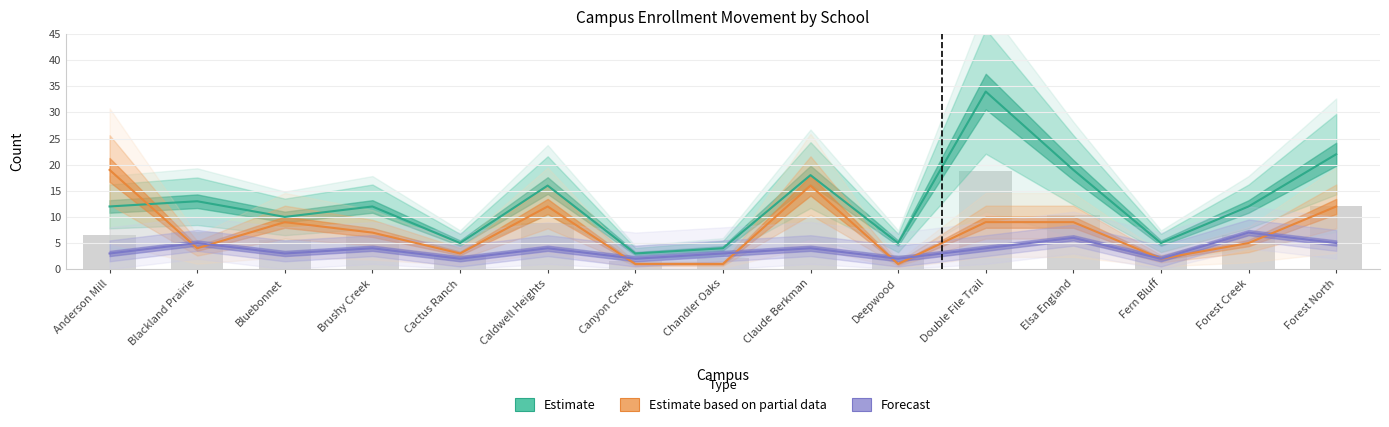

How many groups of bars are there?

15